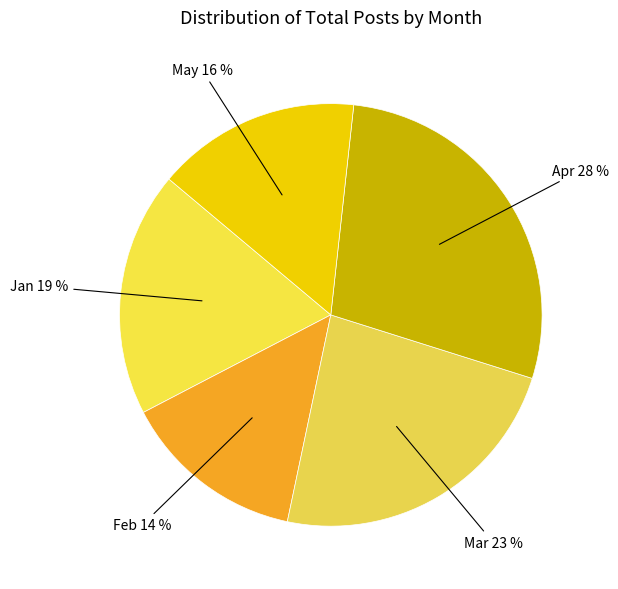

Count the number of slices in the pie.

5